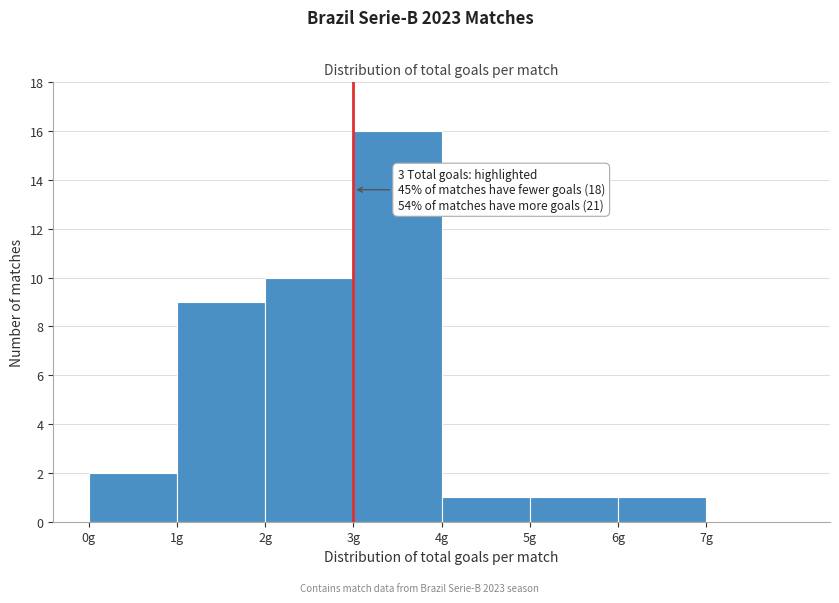

Over which range of the x-axis is the bar tallest?

3 to 4